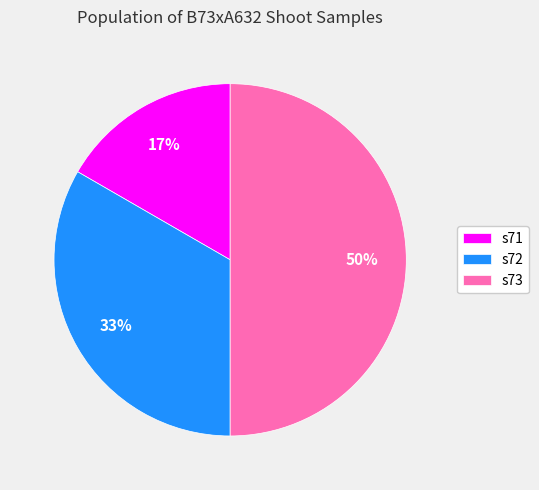

Which slice is the smallest?

s71